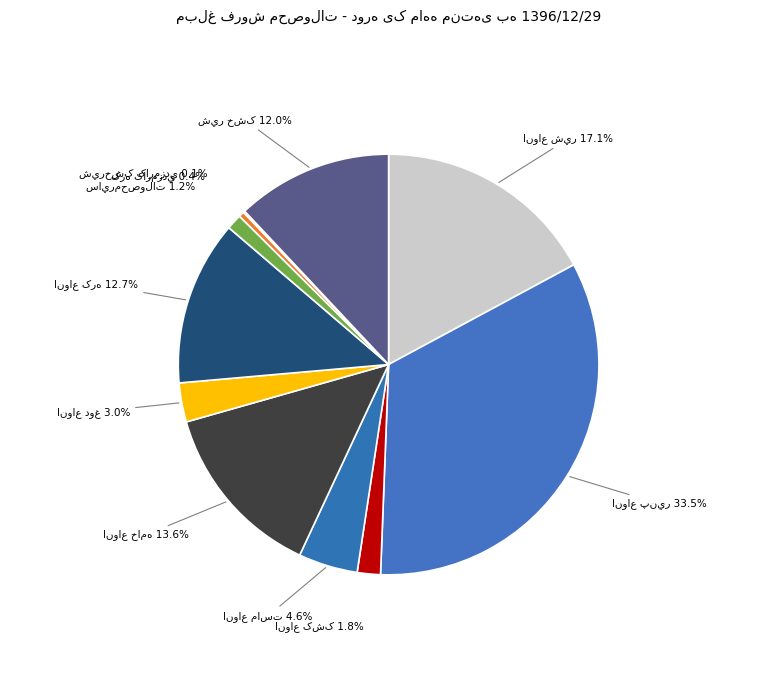

Is there a majority slice in this chart?

No